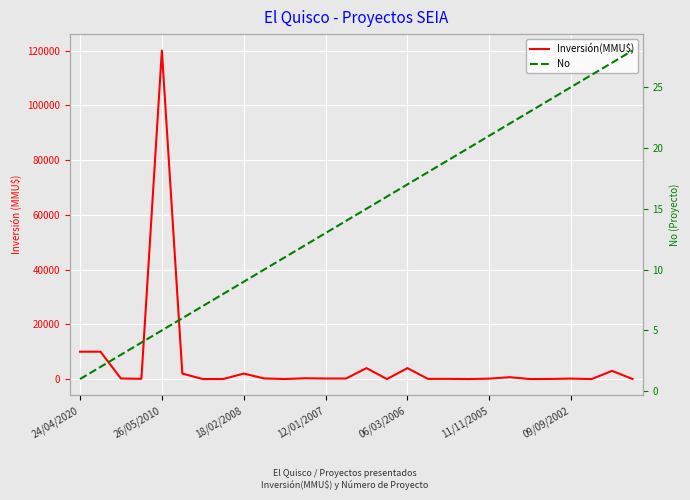

What is the approximate value of No at 18/02/2008?

9